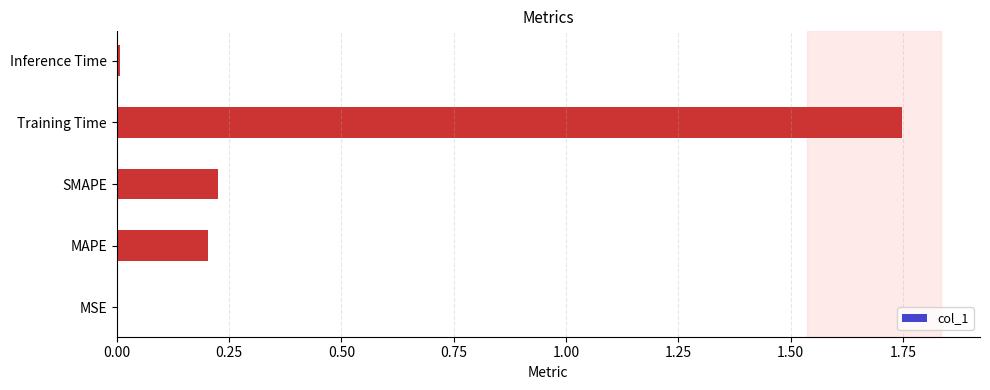

Which has a higher value, Inference Time or MAPE?

MAPE